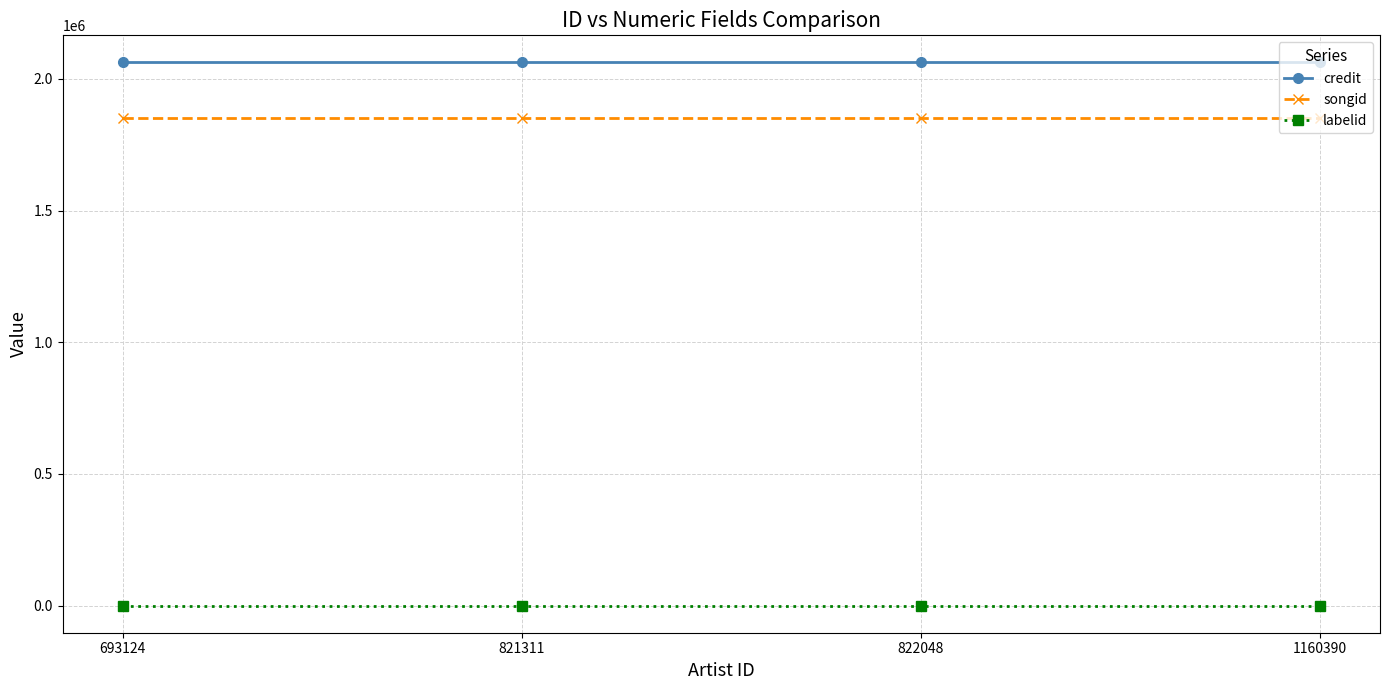

True or false: songid has a value of 1850923 at 693124.

True